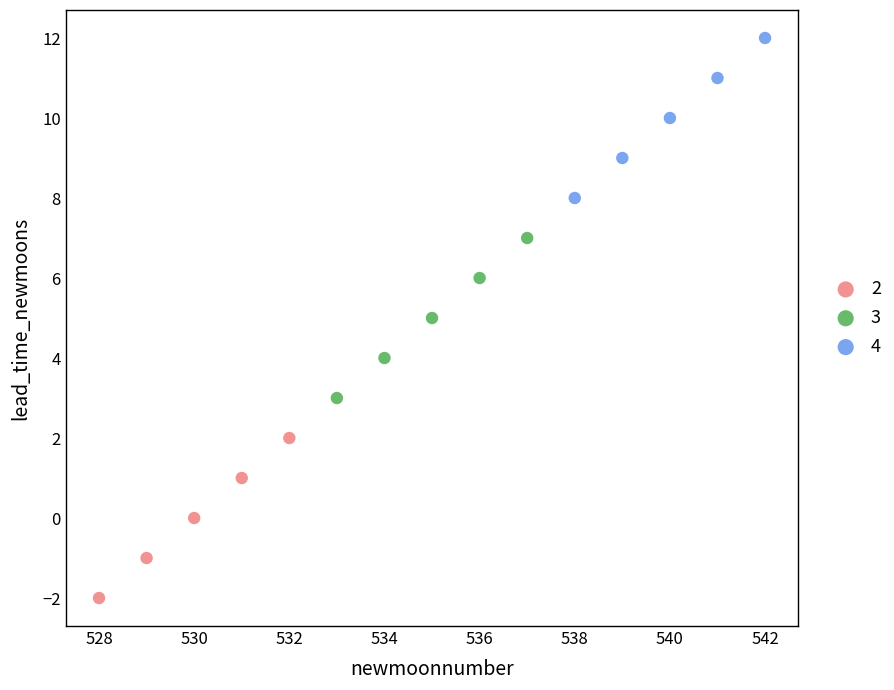

Which series reaches the maximum Y coordinate?

4